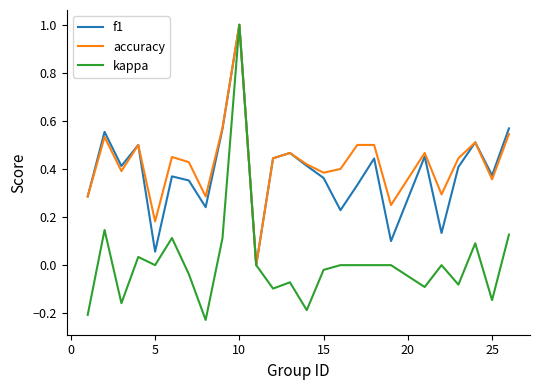

Which series has the largest range (max minus min)?

kappa